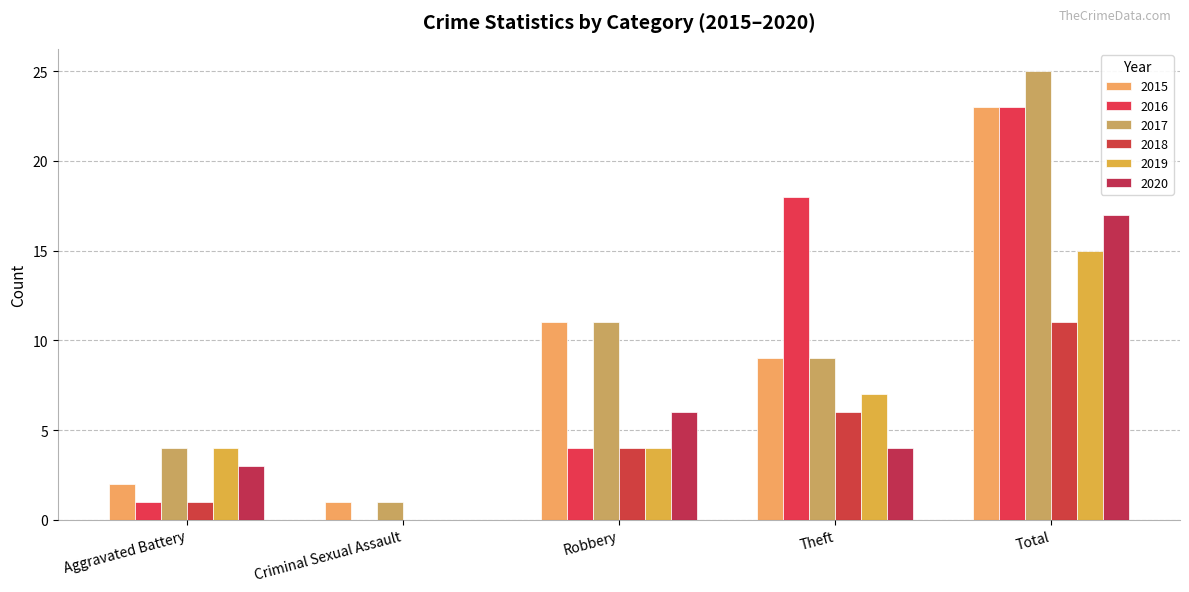

Reading right to left, list all the values displayed in this chart.

2015: 23	9	11	1	2
2016: 23	18	4	0	1
2017: 25	9	11	1	4
2018: 11	6	4	0	1
2019: 15	7	4	0	4
2020: 17	4	6	0	3